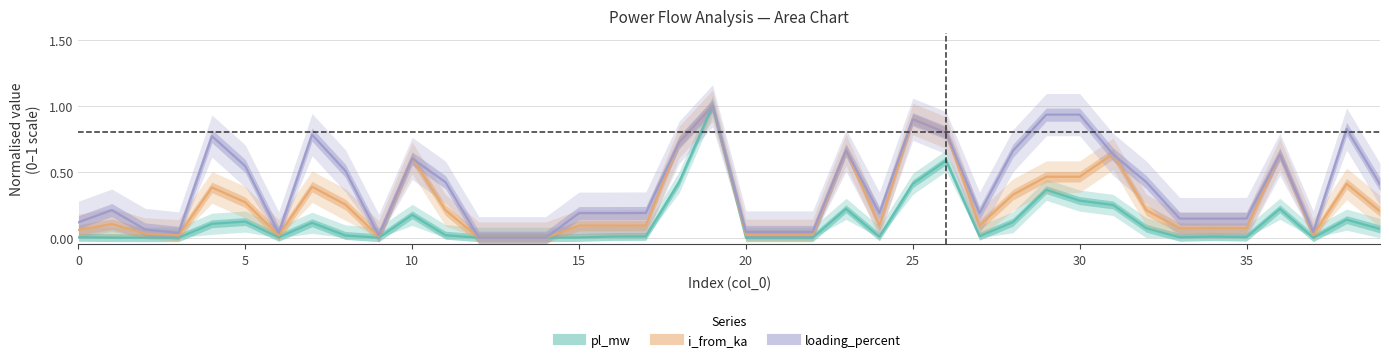

Which series ends up on top after the final intersection of i_from_ka and pl_mw?

i_from_ka